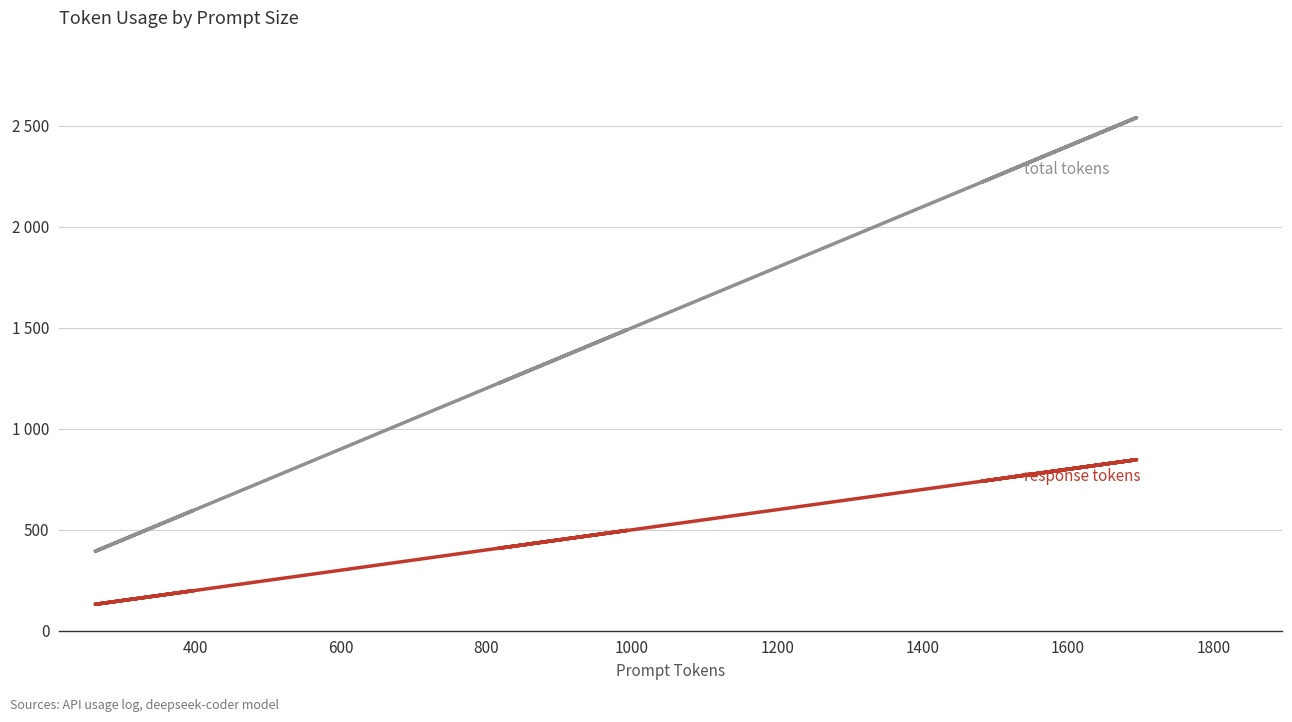

What are all the series names shown in the legend?

response_tokens, total_tokens